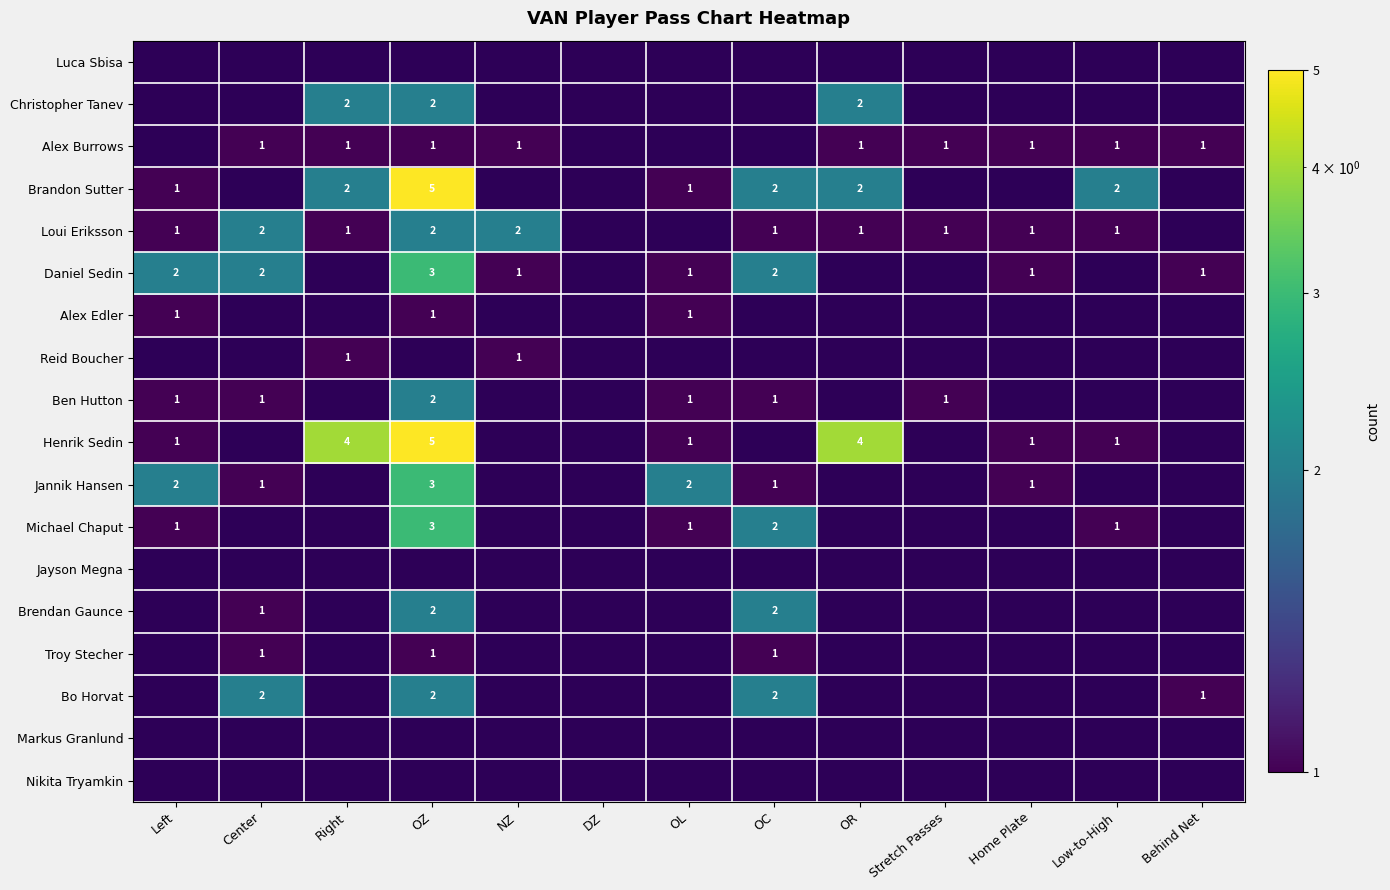

The Alex Burrows series shows 1 at Stretch Passes. True or false?

True